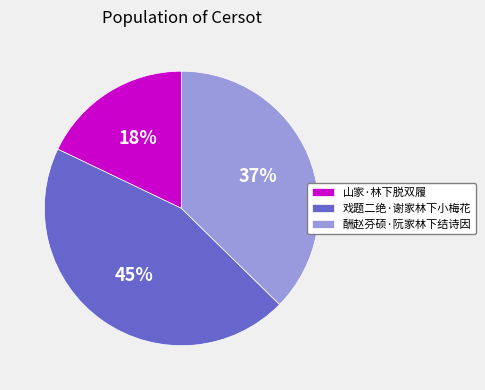

Is it true that 酬赵芬硕·阮家林下结诗因 is 24% of the pie?

False